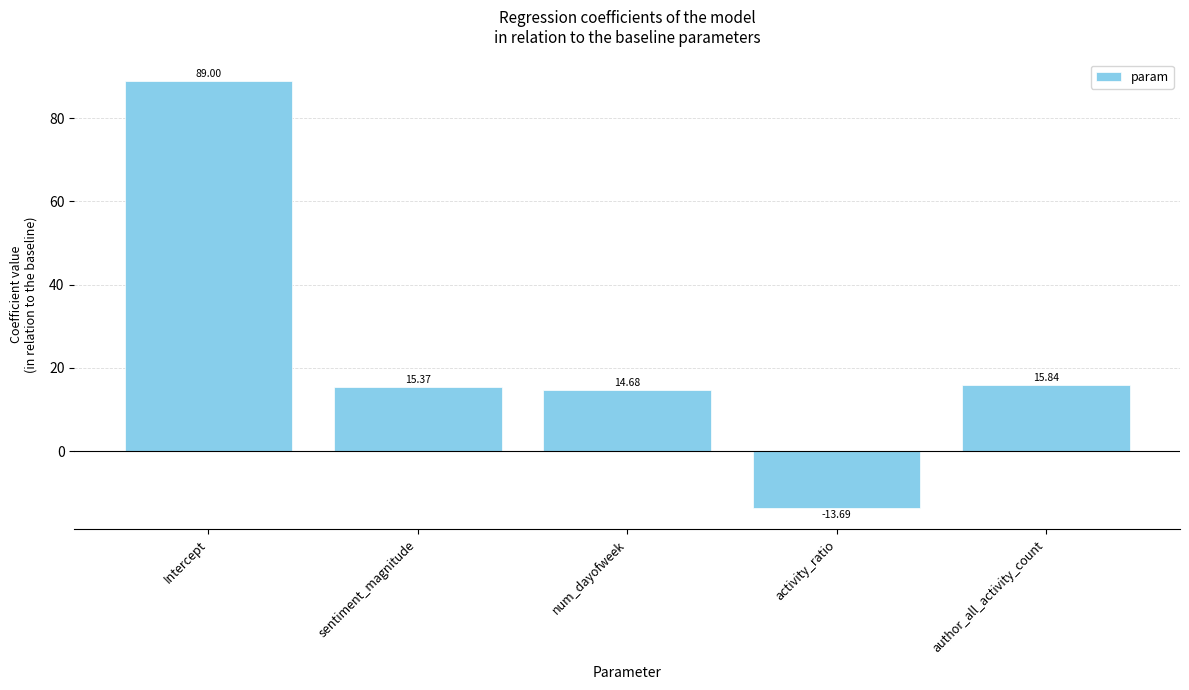

Reading left to right, extract all data points from this chart.

89.0	15.4	14.7	-13.7	15.8